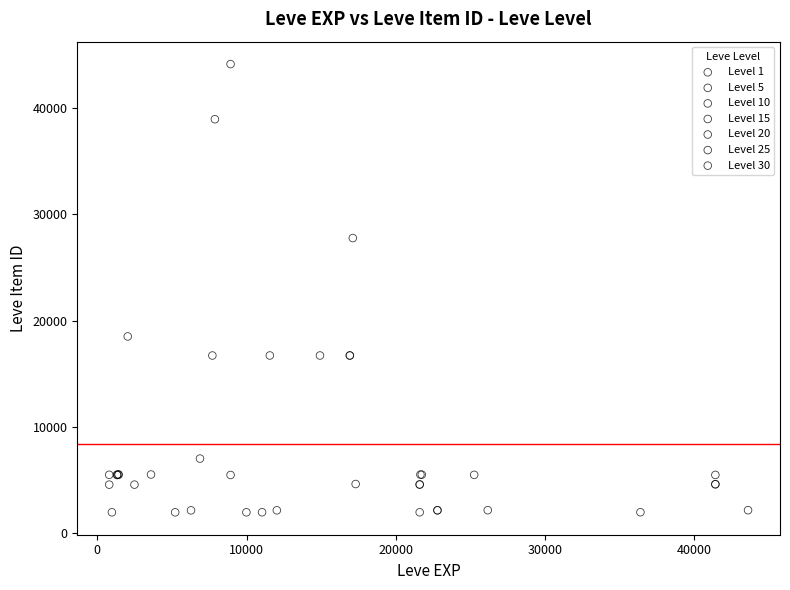

What are all the series names shown in the legend?

Level 1, Level 5, Level 10, Level 15, Level 20, Level 25, Level 30